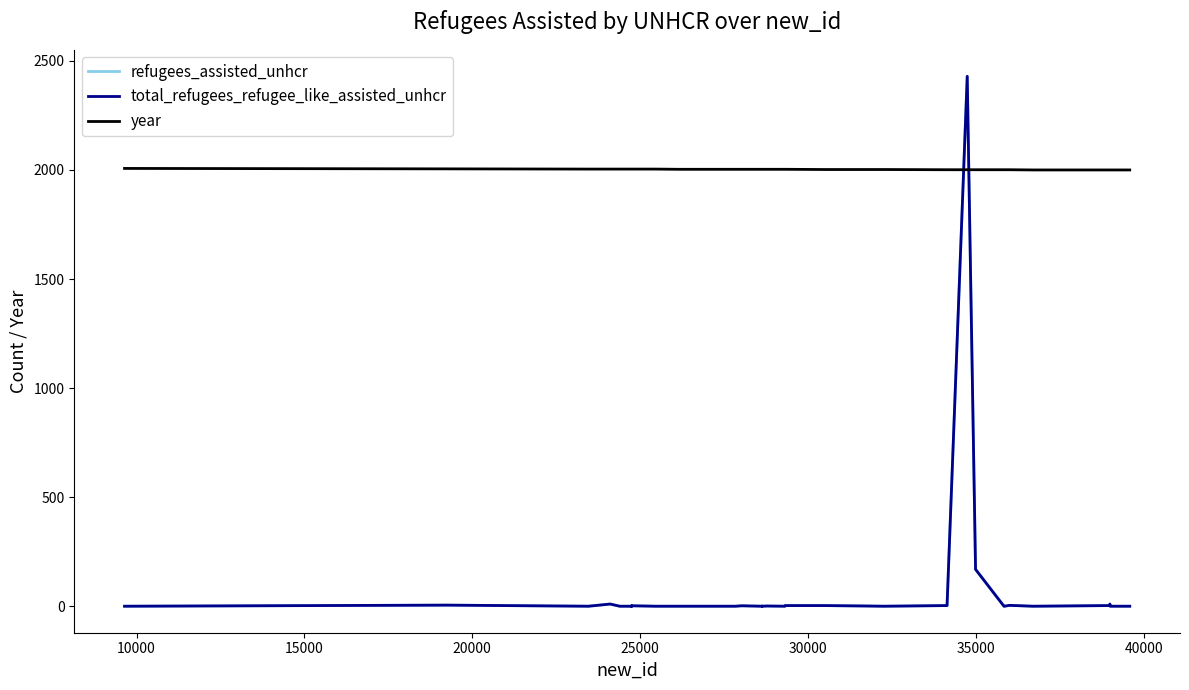

What is the sum of all total_refugees_refugee_like_assisted_unhcr values?

2687